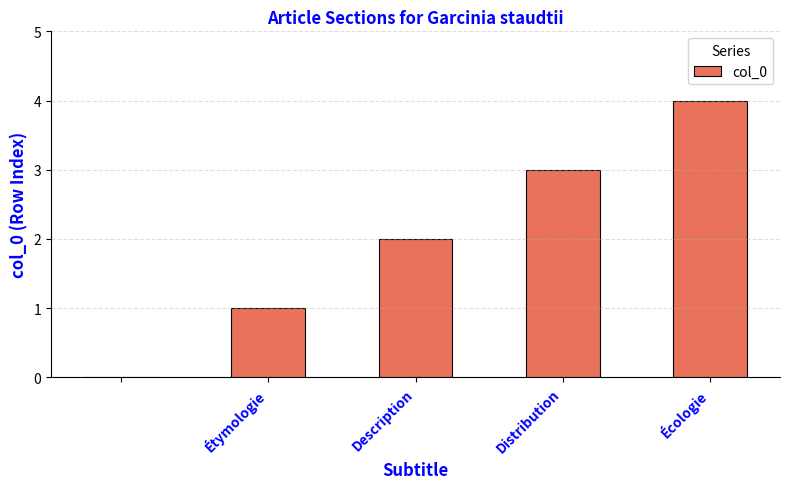

What is the greatest value displayed?

4